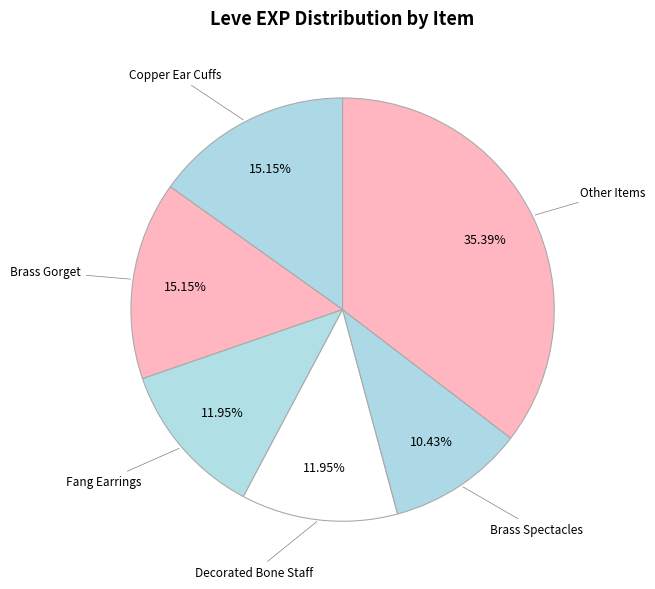

How many slices are in this pie chart?

6